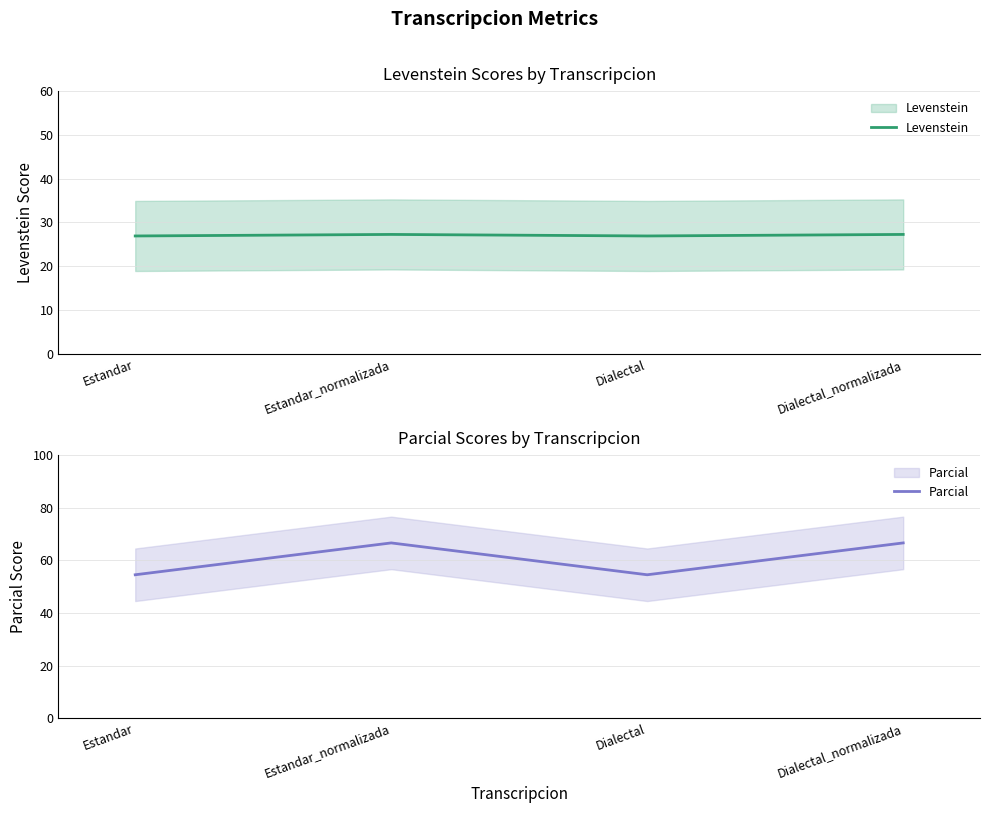

What is the label of the 2nd point from the right?

Dialectal